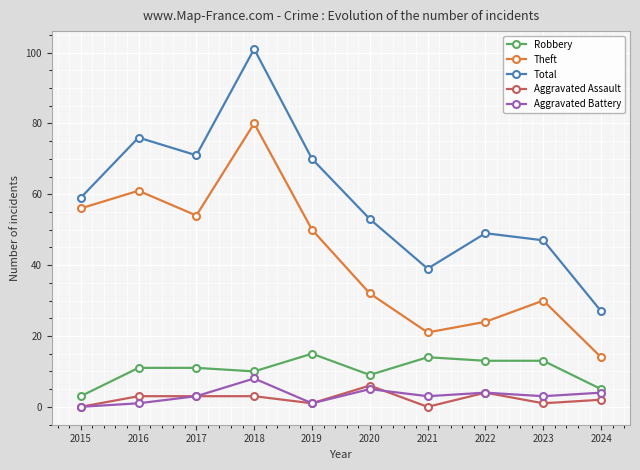

Reading right to left, what are all the values shown in this chart?

Robbery: 5	13	13	14	9	15	10	11	11	3
Theft: 14	30	24	21	32	50	80	54	61	56
Total: 27	47	49	39	53	70	101	71	76	59
Aggravated Assault: 2	1	4	0	6	1	3	3	3	0
Aggravated Battery: 4	3	4	3	5	1	8	3	1	0